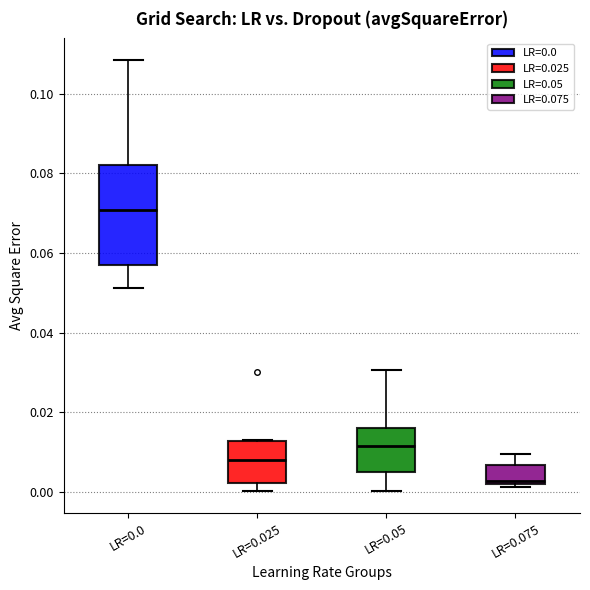

Where does the median line of the box for LR=0.025 sit on the y-axis? The values are not printed on the chart, so give them approximately, as read against the axis.

0.008